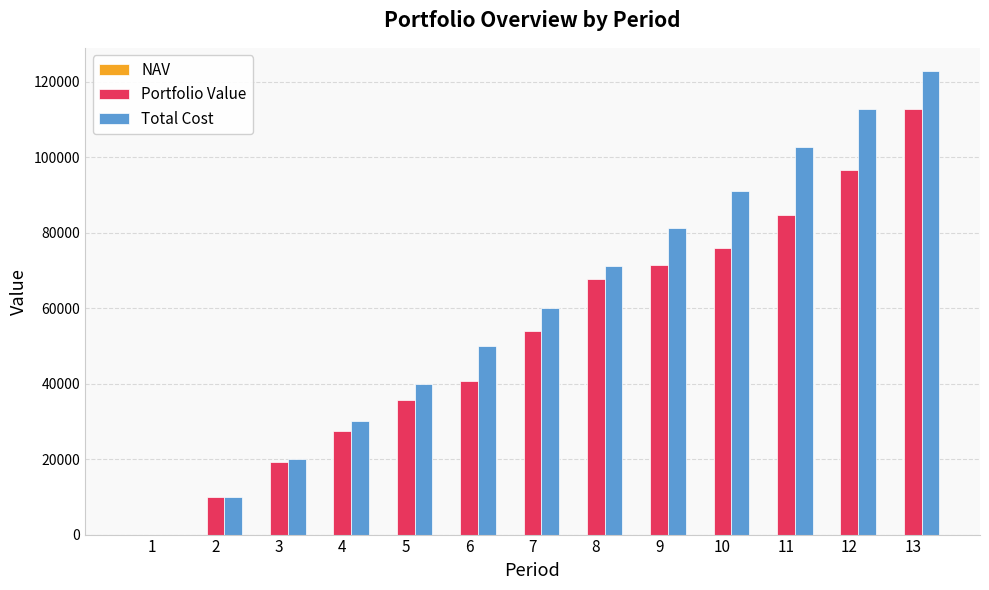

At which category is the sum across all series the highest?

13